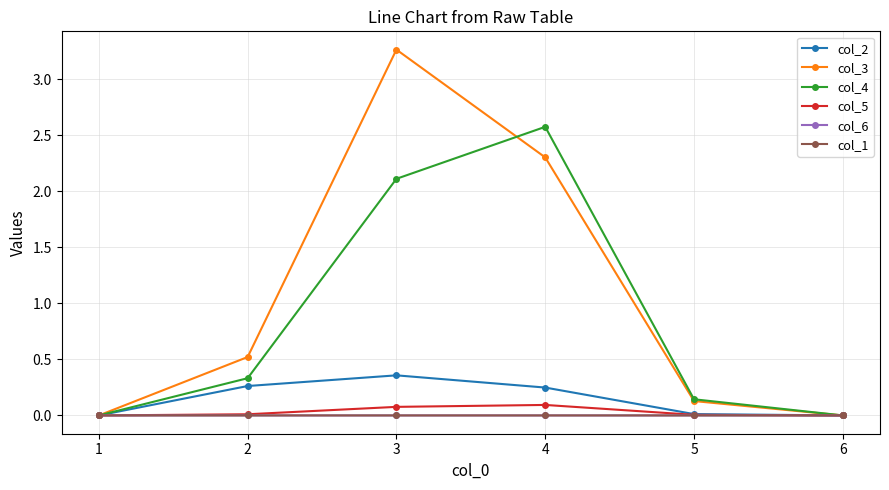

In col_4, how many points are higher than both neighbors (excluding endpoints)?

1